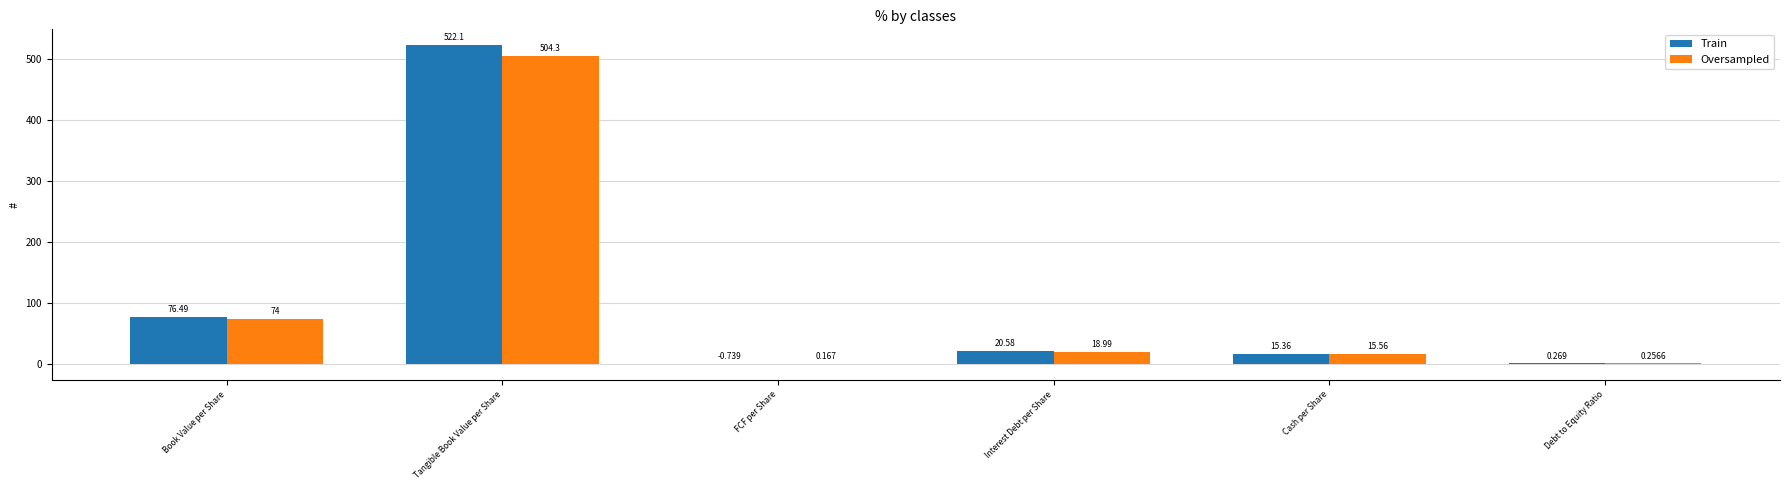

What is the difference between the Train values at Book Value per Share and Cash per Share?

61.1